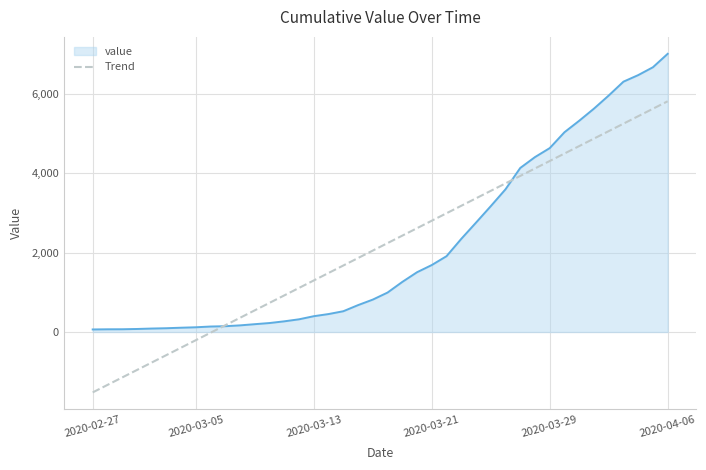

Which series has the largest range (max minus min)?

Trend